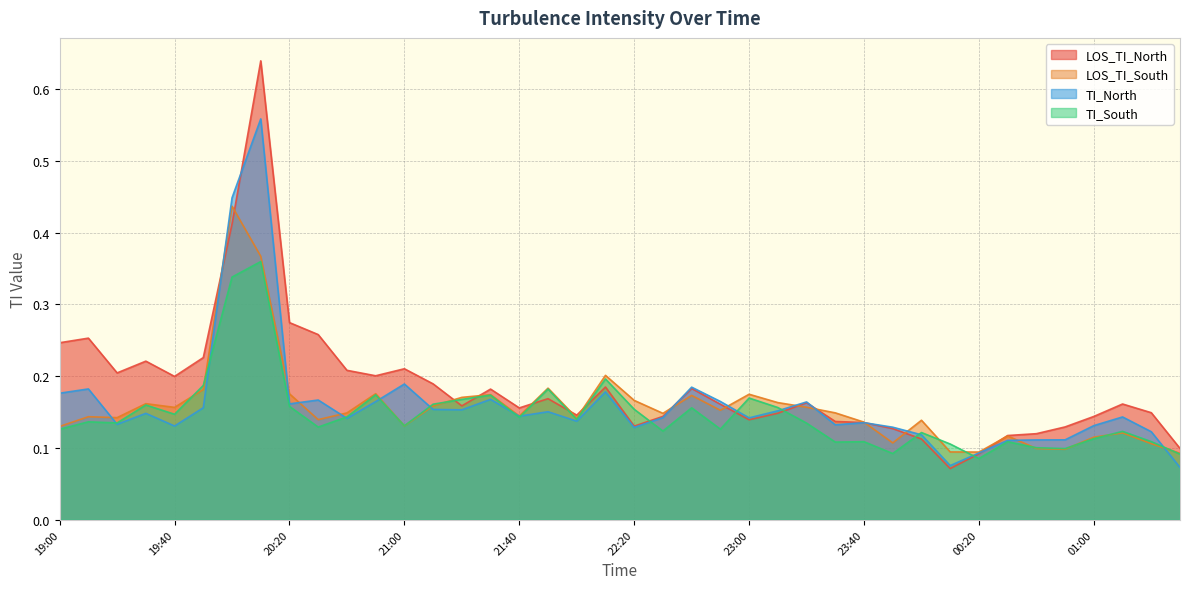

The value of TI_North at 23:40 is 0.2. True or false?

False